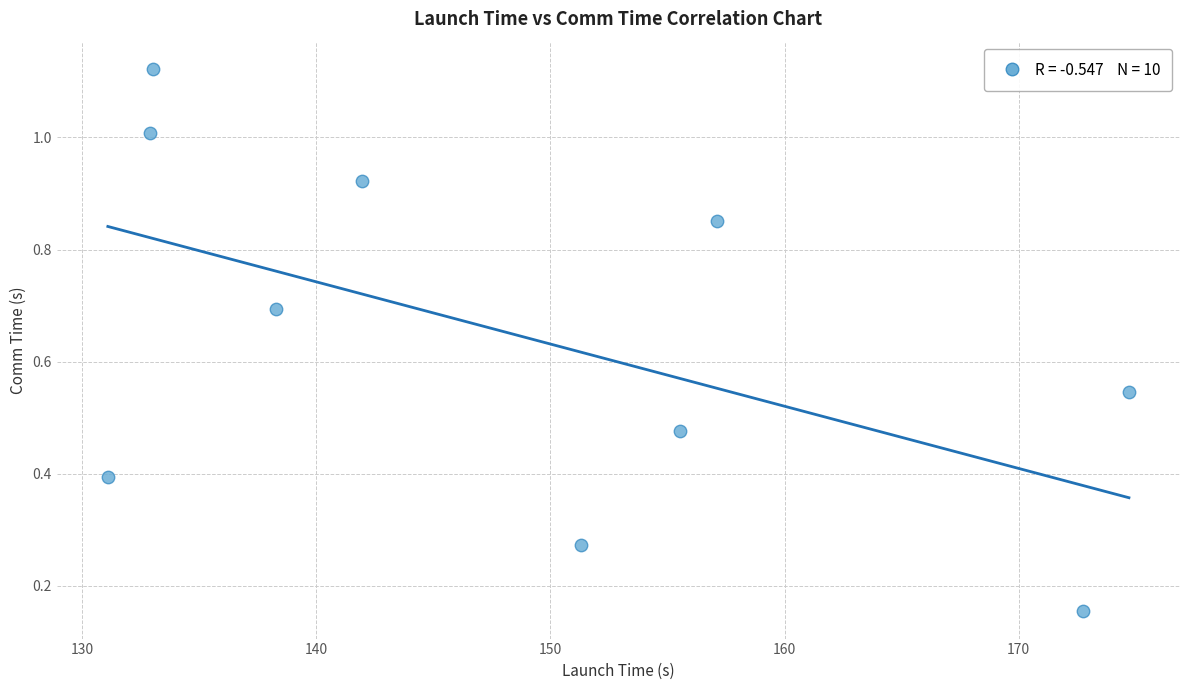

What is the average X value?

148.9